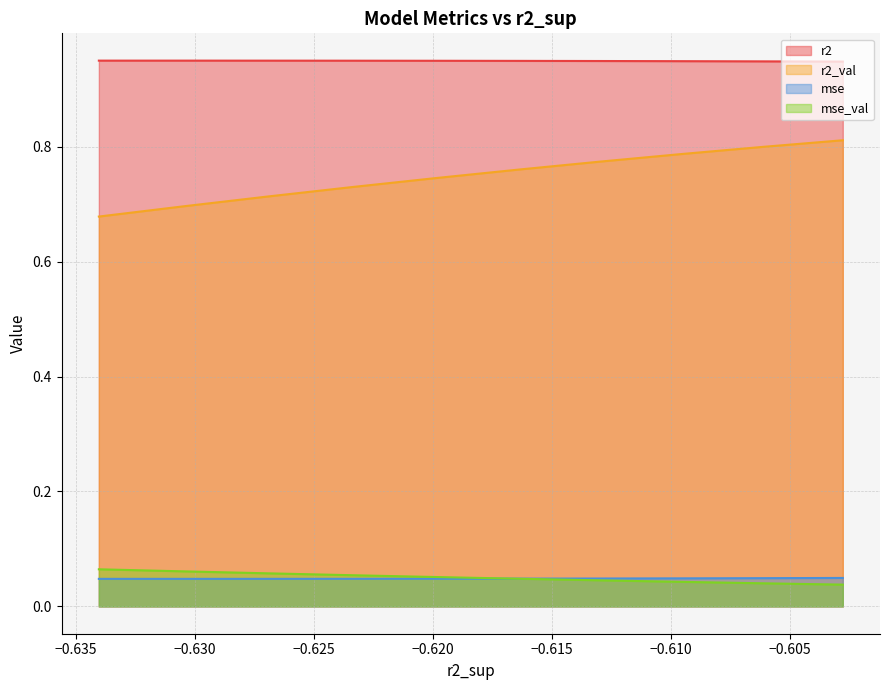

Which has a higher value, −0.630 or −0.615?

−0.615